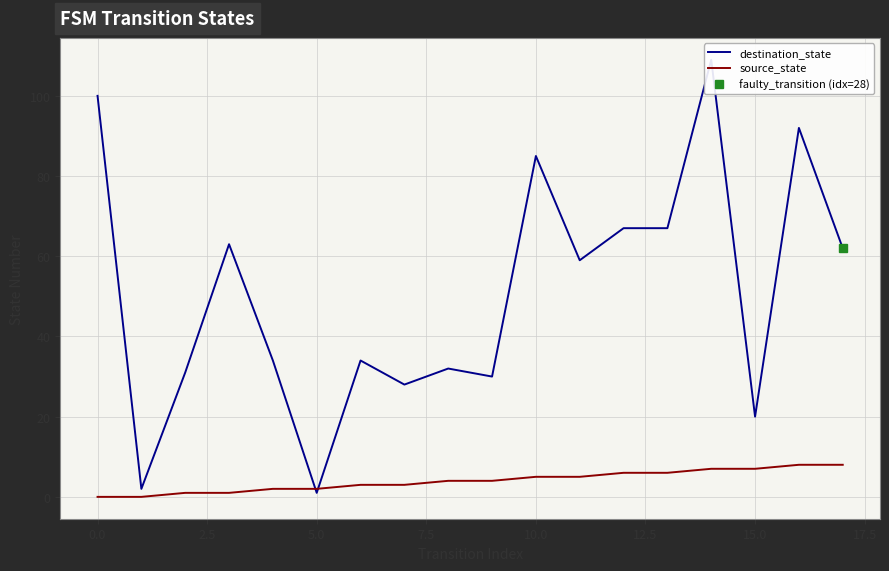

Count the source_state values in the range 2 to 6.

10